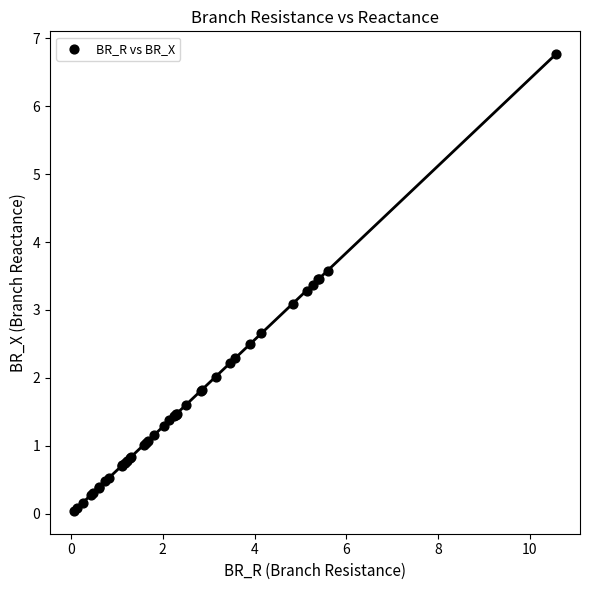

What Y value in the scatter plot is closest to 3?

3.1